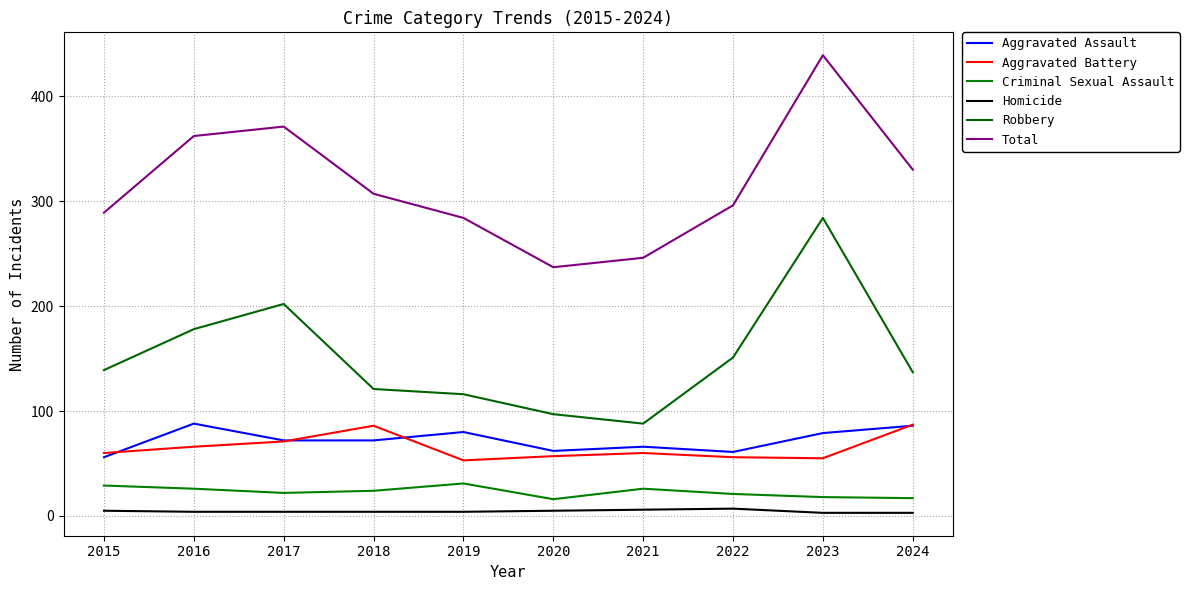

Does the chart display data point markers on the line(s)?

No